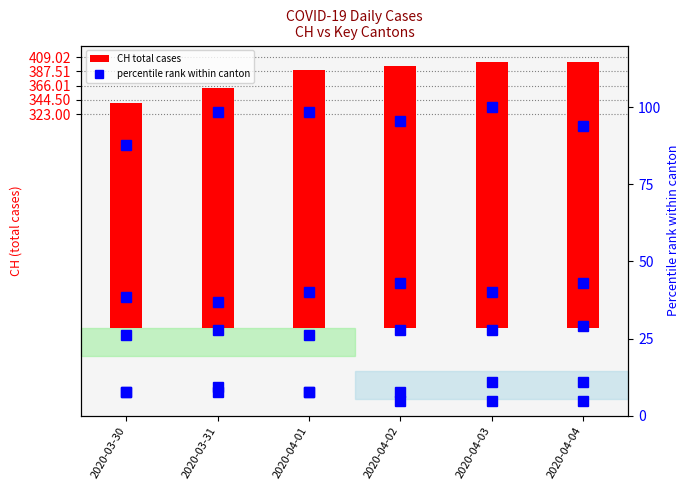

Are the bars horizontal?

No